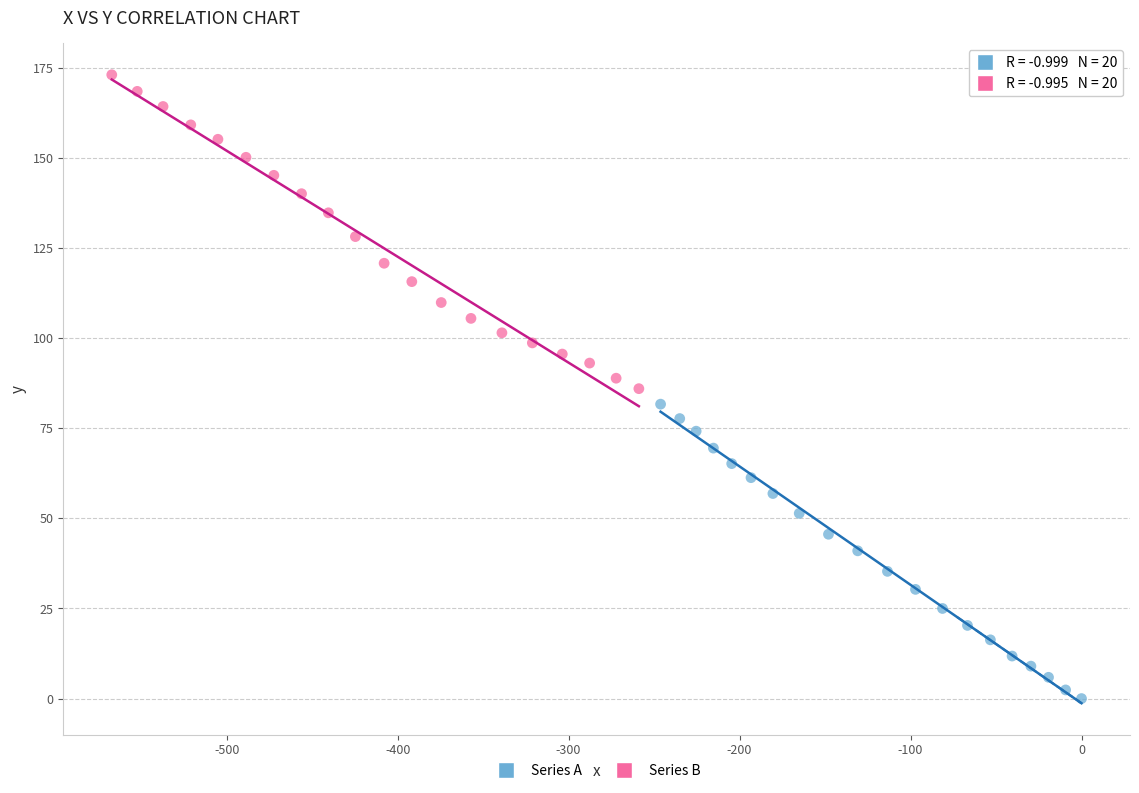

What are all the series names shown in the legend?

Series A, Series B